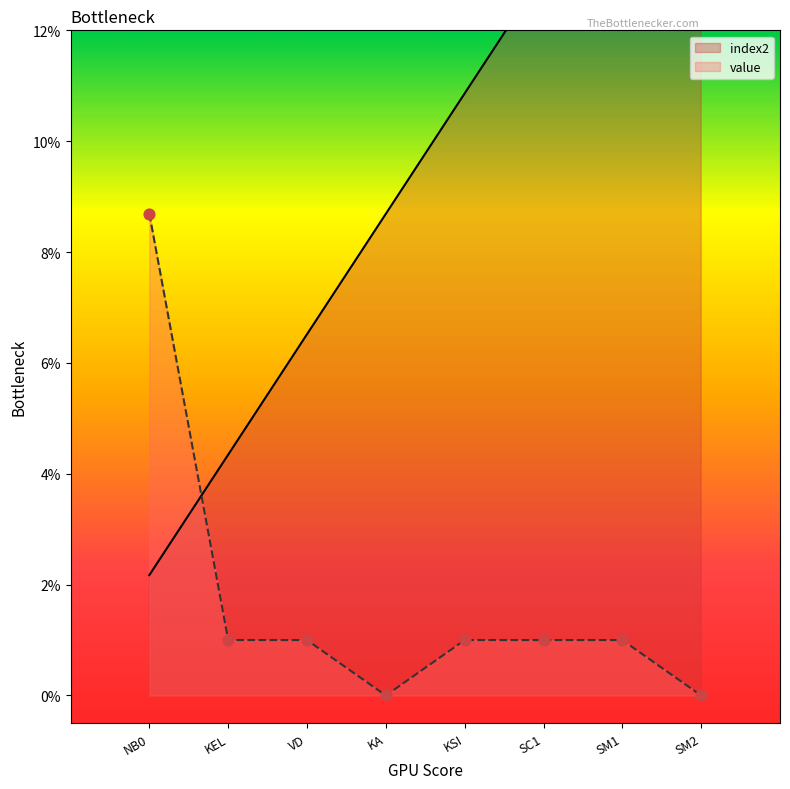

At which category is the sum across all series the highest?

SM2